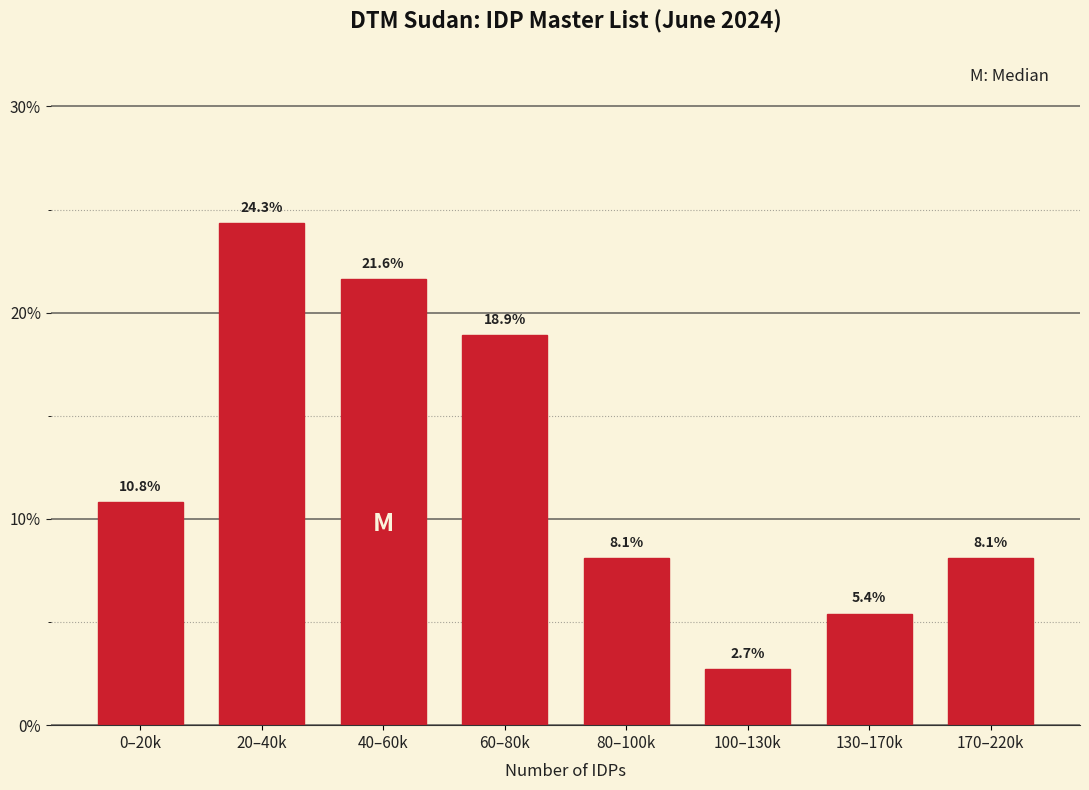

Reading right to left, transcribe all the data shown in this chart.

170–220k=8.1	130–170k=5.4	100–130k=2.7	80–100k=8.1	60–80k=18.9	40–60k=21.6	20–40k=24.3	0–20k=10.8